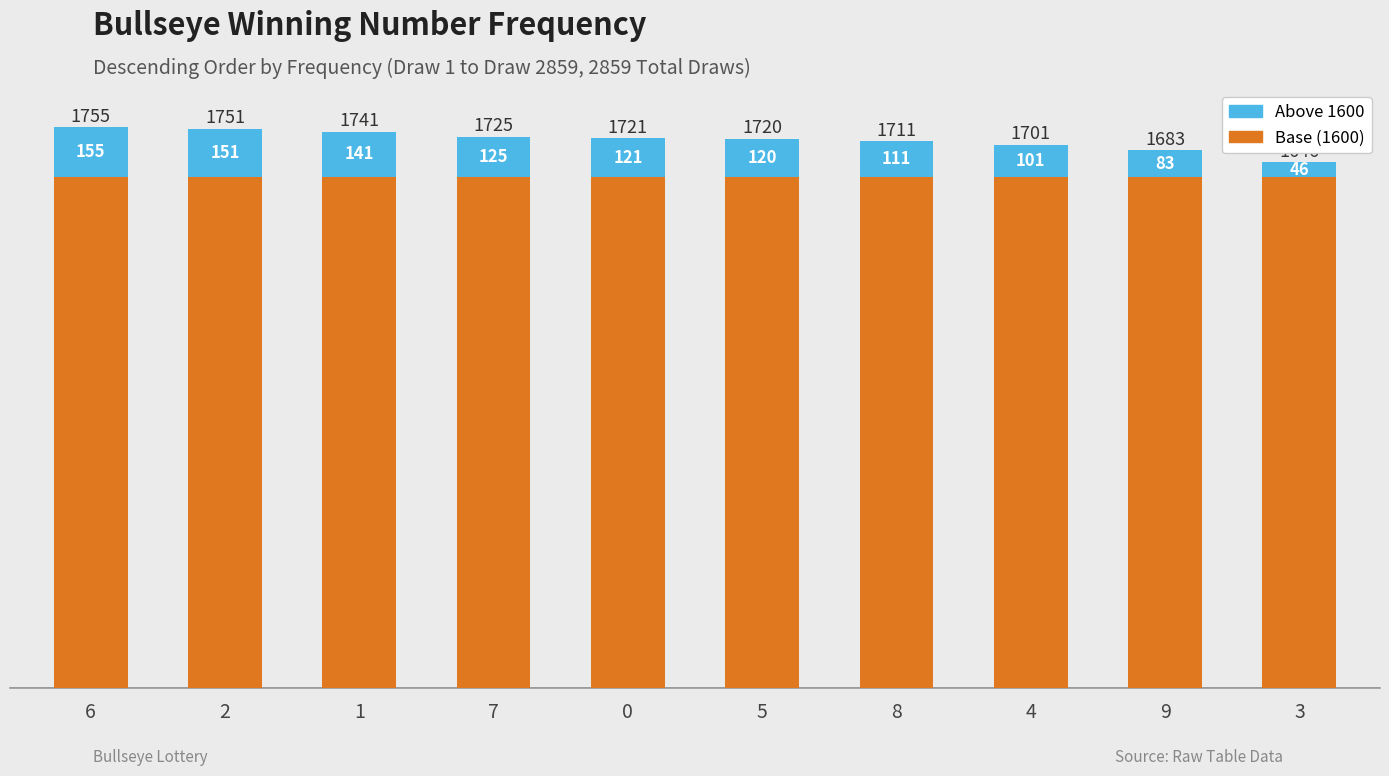

Reading left to right, list the values for the Base (1600) series.

6=1600	2=1600	1=1600	7=1600	0=1600	5=1600	8=1600	4=1600	9=1600	3=1600